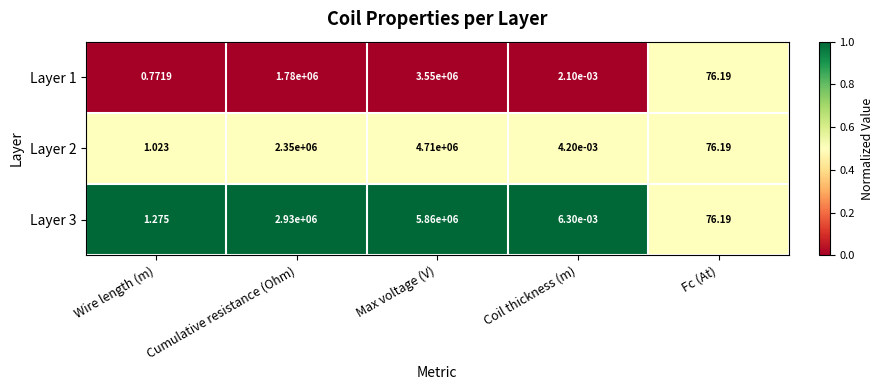

At which label is Layer 1 closest to 1775000?

Cumulative resistance (Ohm)